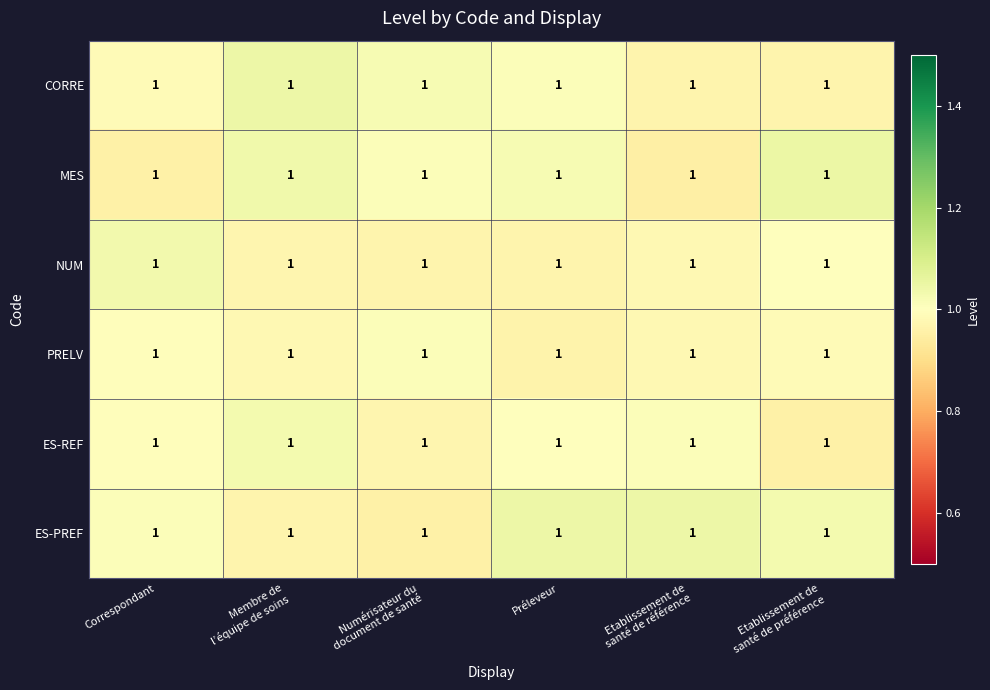

Is it true that PRELV equals 0.4 at Préleveur?

False